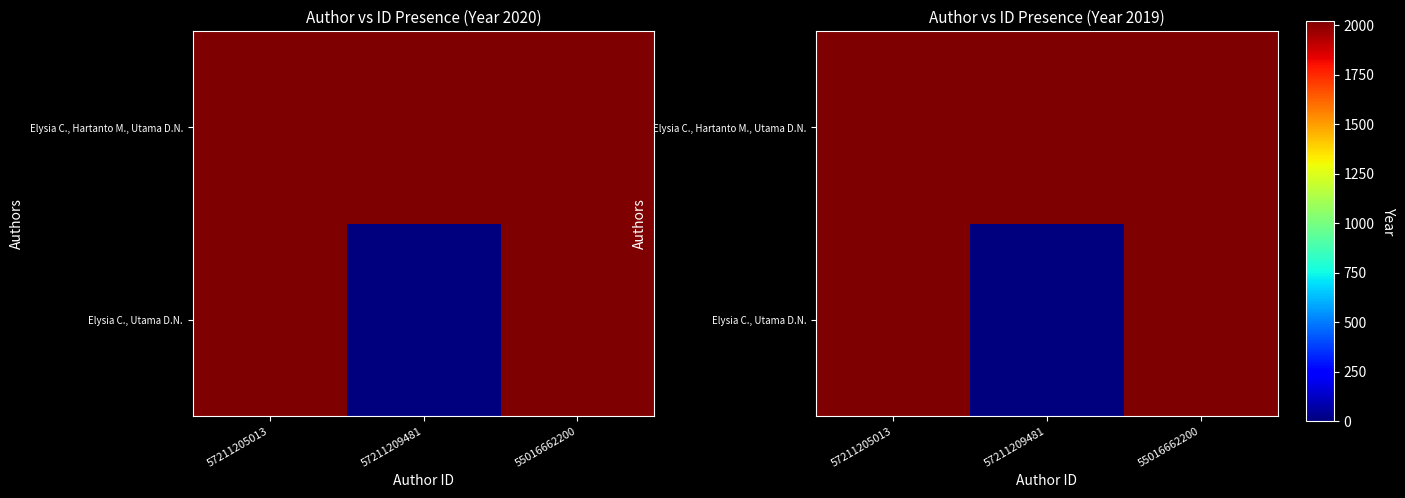

The Elysia C., Hartanto M., Utama D.N. series shows 2019 at 57211209481. True or false?

True